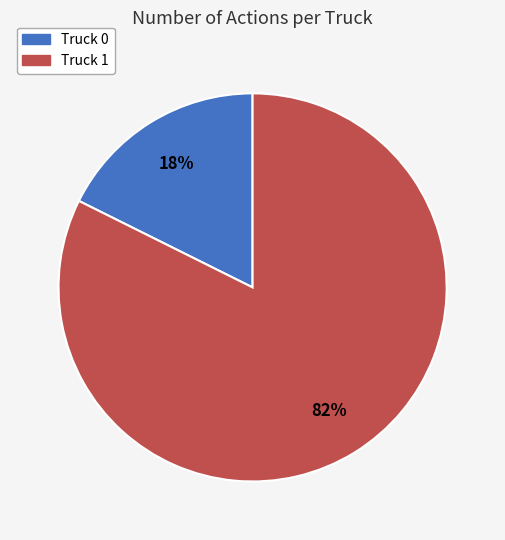

Count the number of slices in the pie.

2